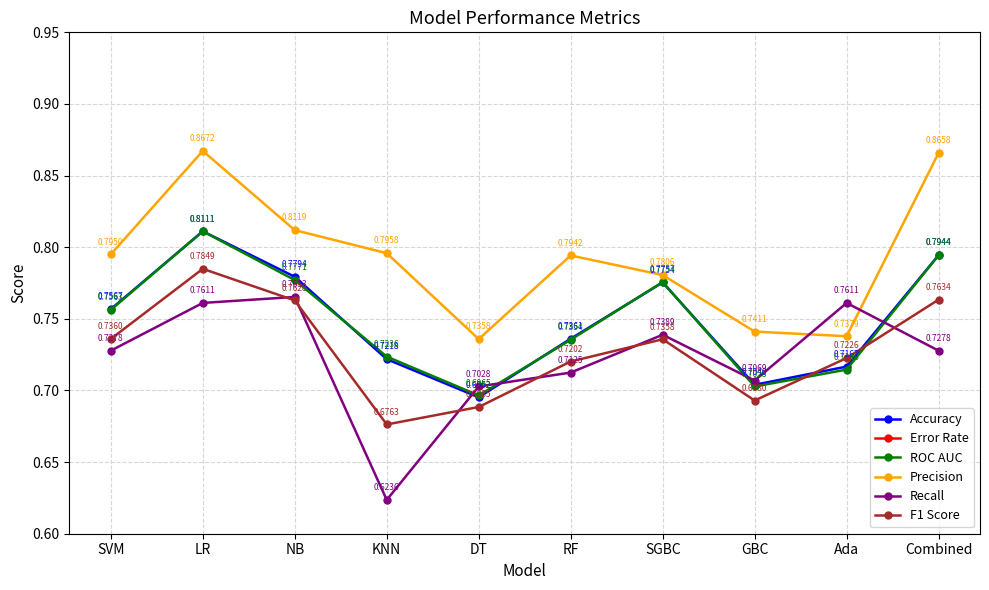

Which label corresponds to the smallest value in the chart?

LR